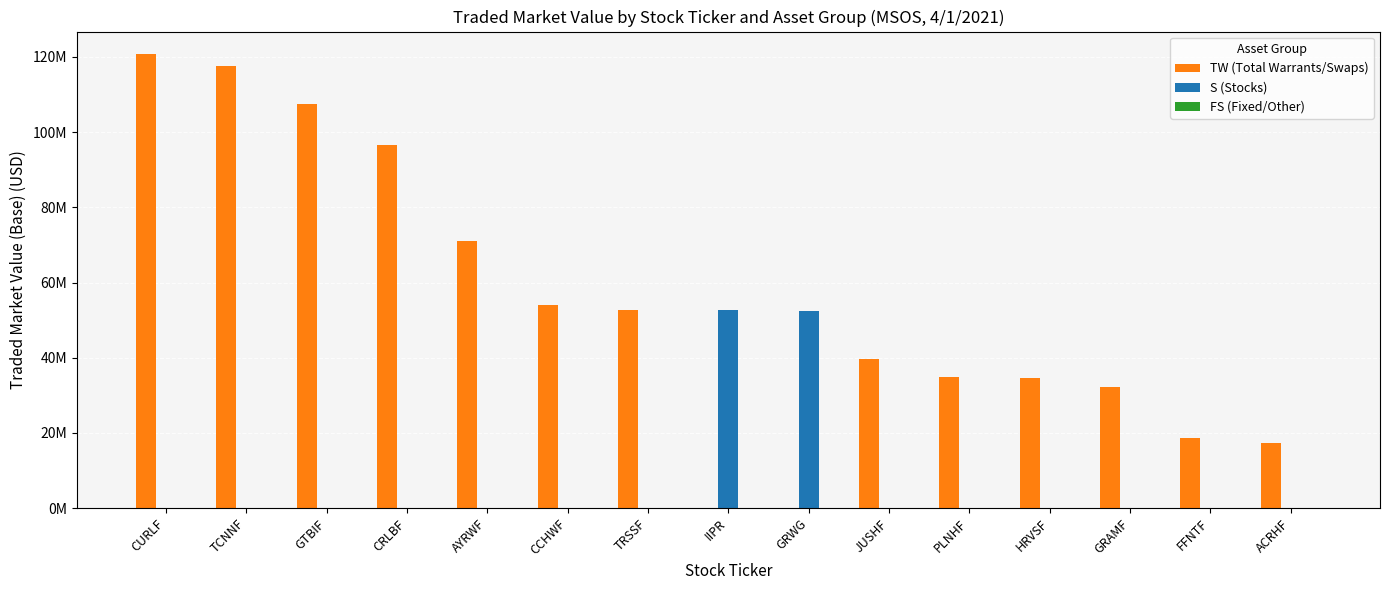

How many distinct data groups are displayed?

3